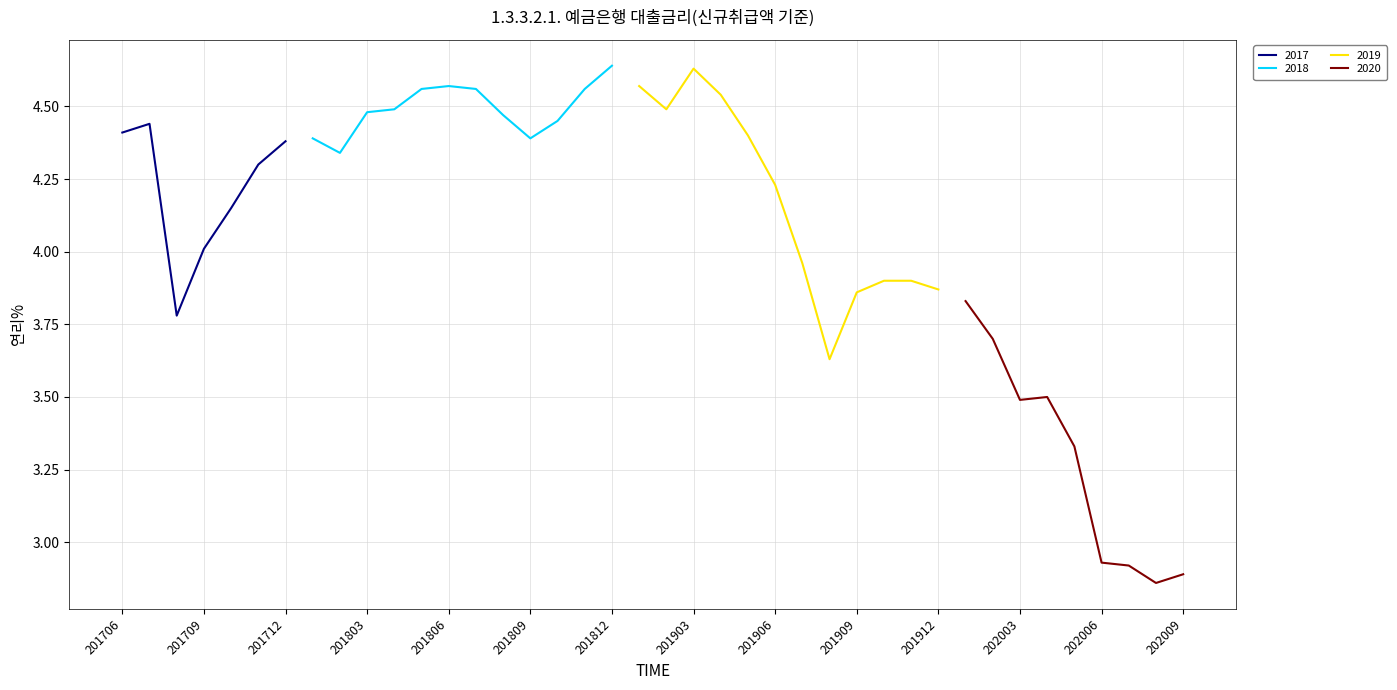

How many interior local peaks (higher than both neighbors) does the data have?

6